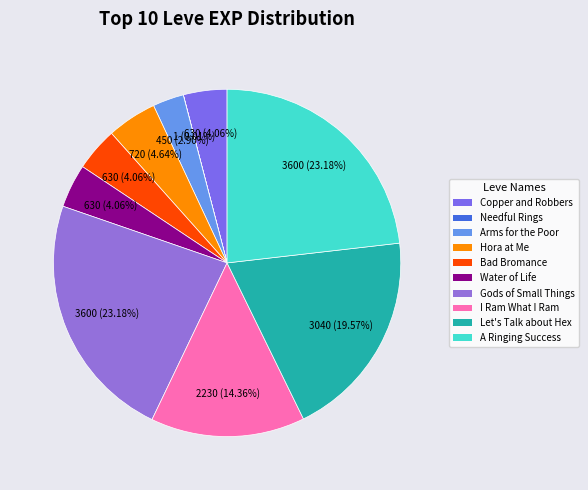

How many segments does this pie chart have?

10